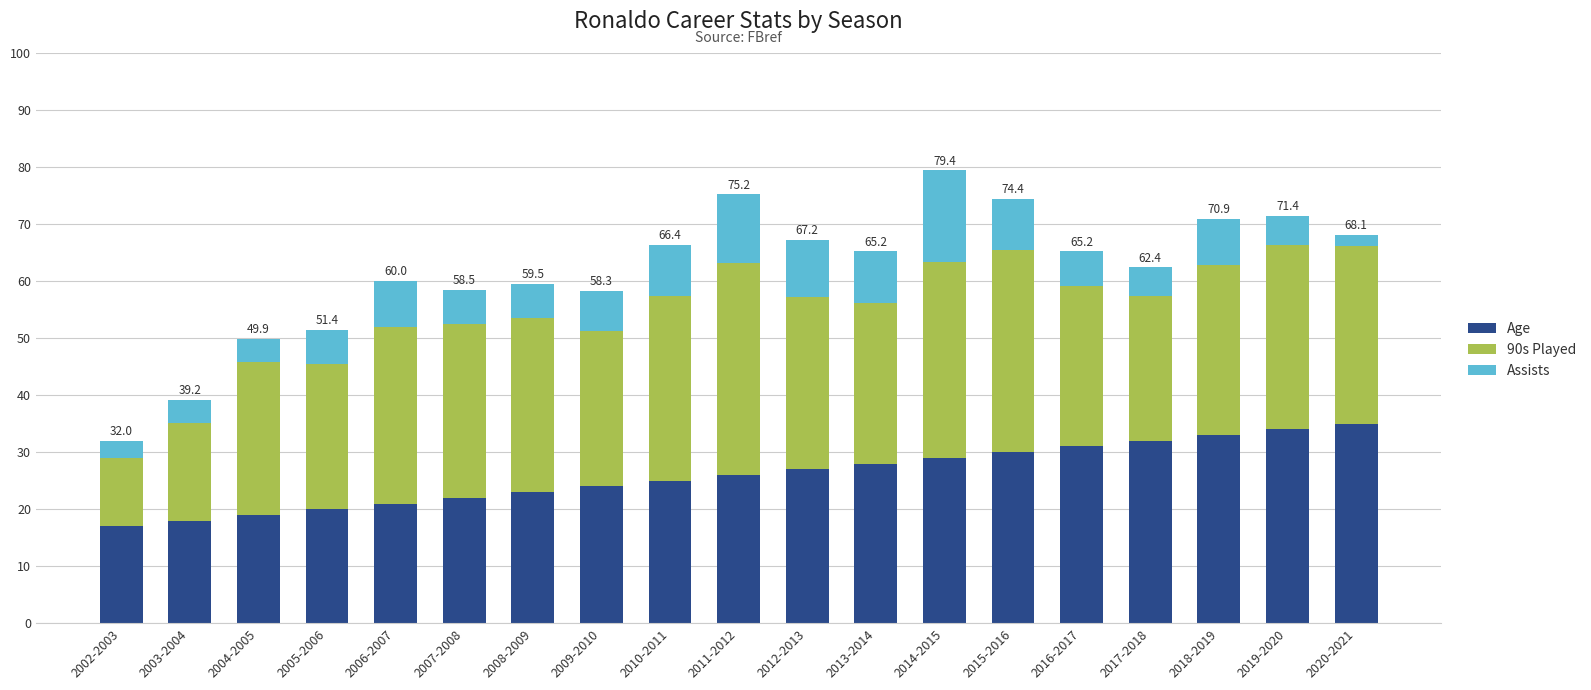

What is the highest value of the Age series?

35.0